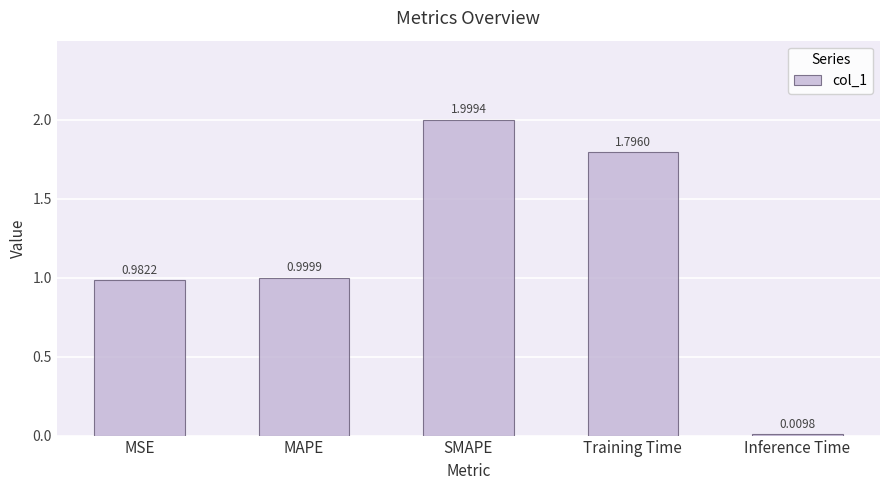

What is the difference between the second highest and second lowest values?

0.8